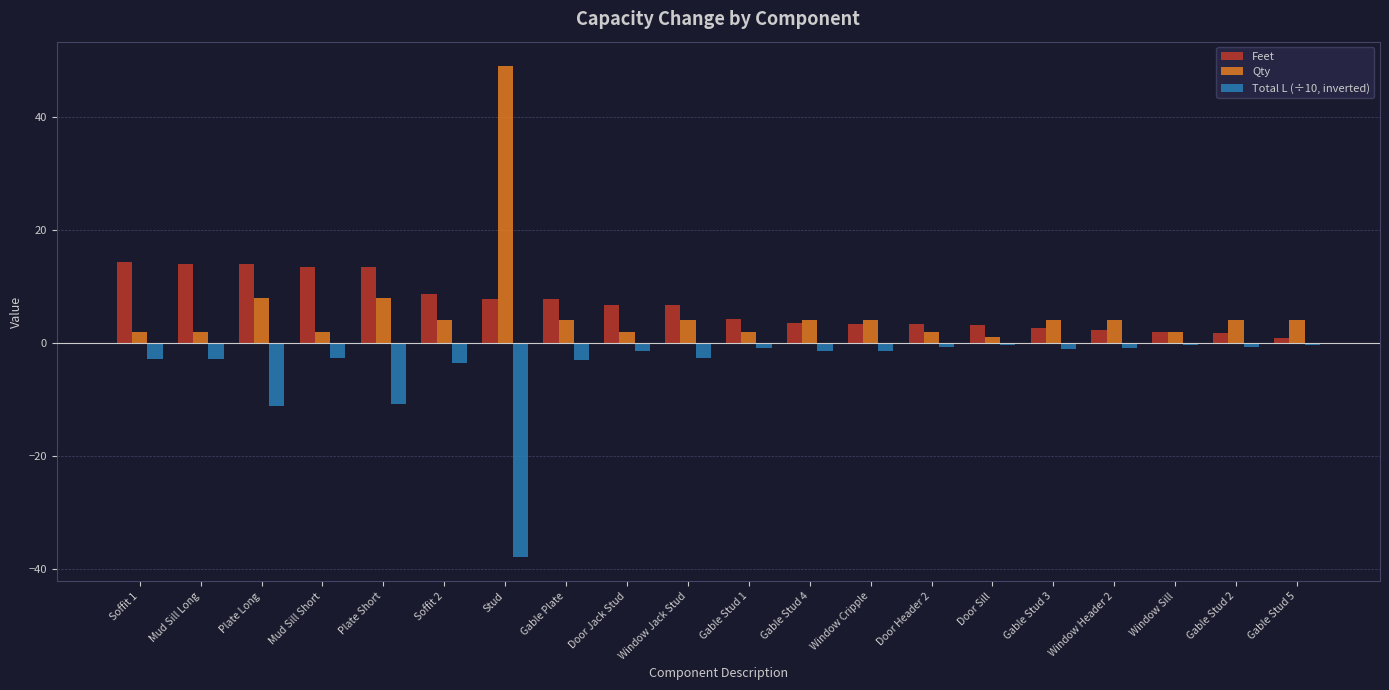

Which series has the widest spread of values?

Qty